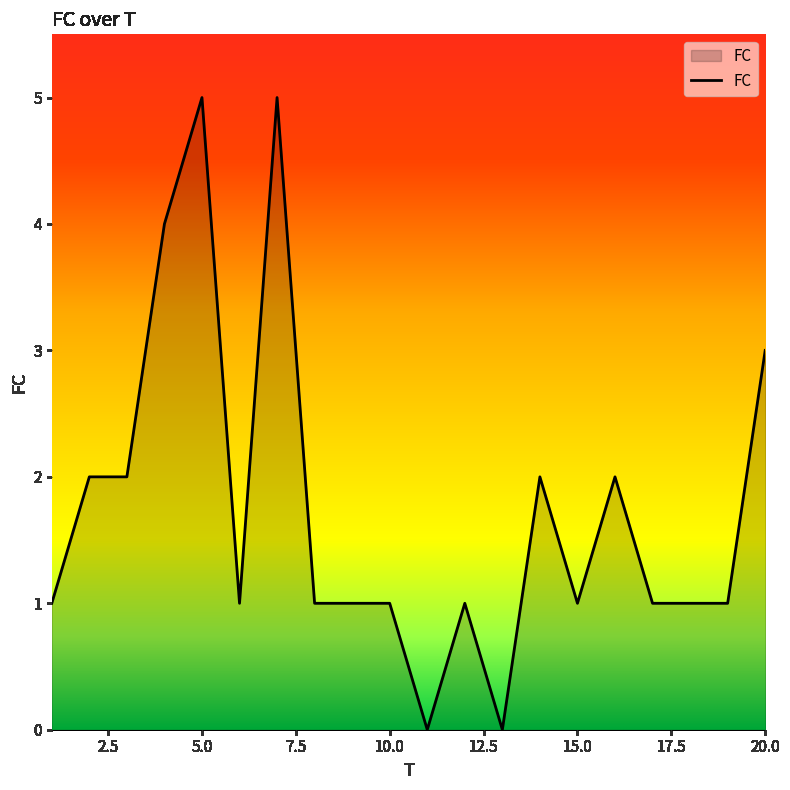

What is the maximum value shown in the chart?

5